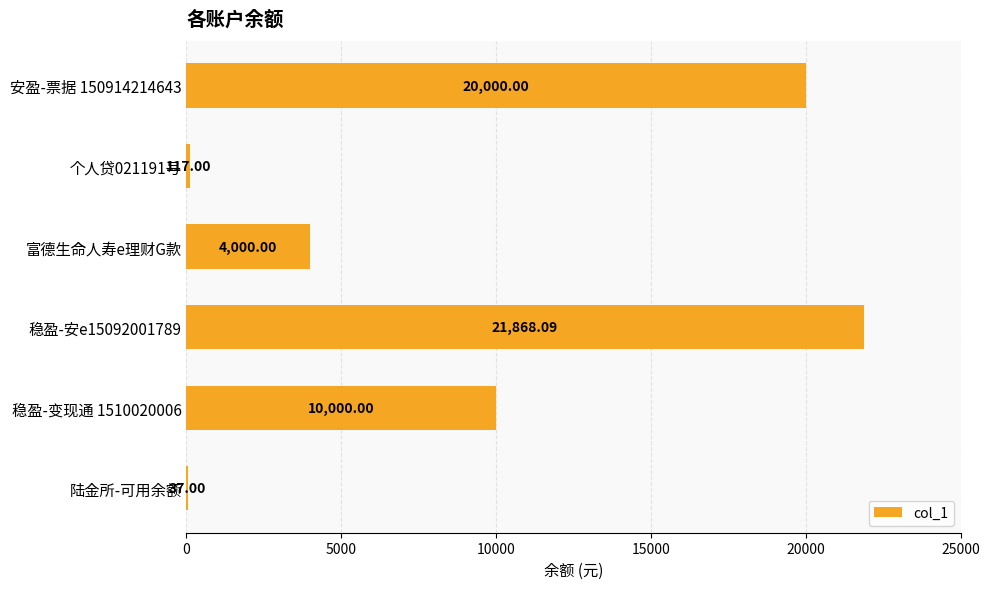

What is the sum of all values?

56022.1